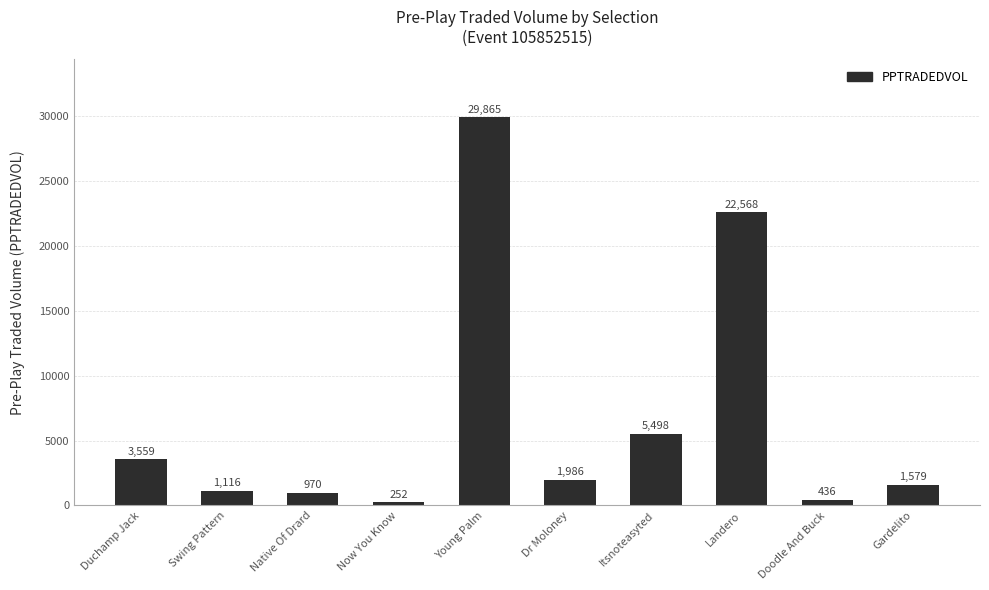

What is the maximum value shown in the chart?

29864.7